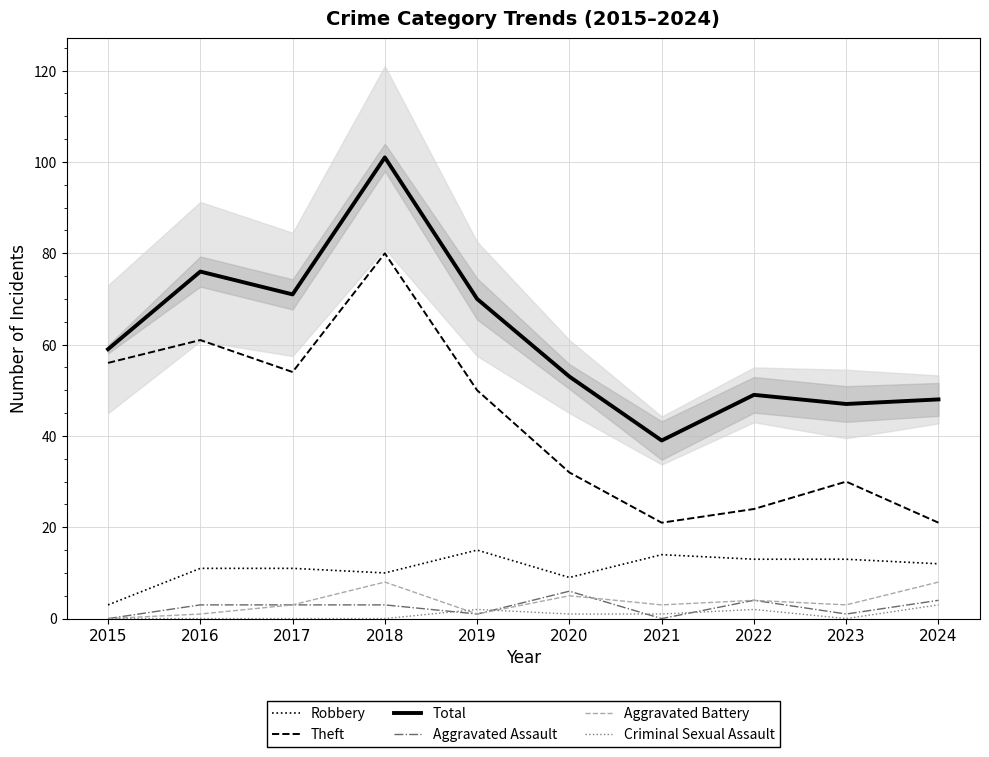

Reading left to right, transcribe all the data shown in this chart.

Robbery: 3	11	11	10	15	9	14	13	13	12
Theft: 56	61	54	80	50	32	21	24	30	21
Total: 59	76	71	101	70	53	39	49	47	48
Aggravated Assault: 0	3	3	3	1	6	0	4	1	4
Aggravated Battery: 0	1	3	8	1	5	3	4	3	8
Criminal Sexual Assault: 0	0	0	0	2	1	1	2	0	3